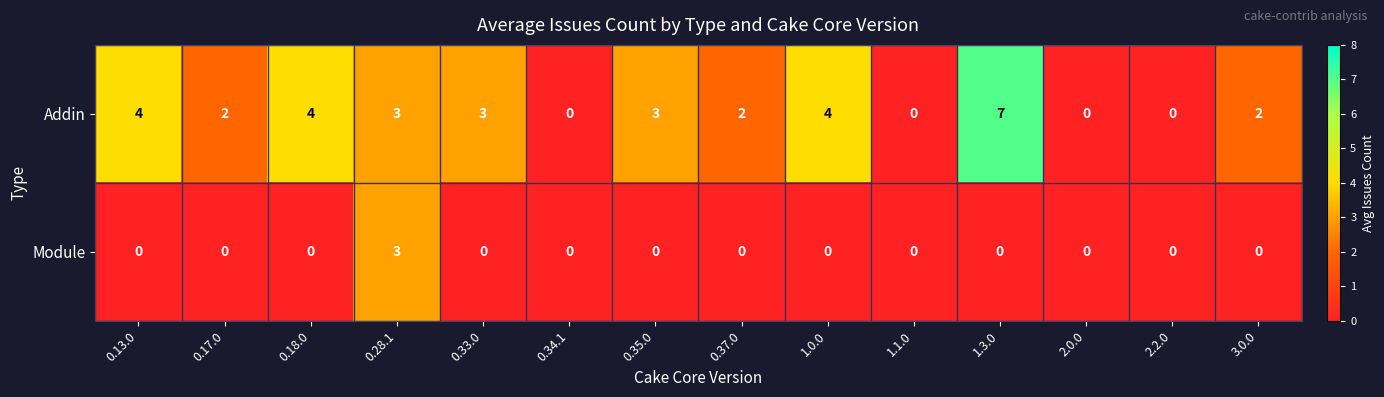

Count the Addin values in the range 0 to 4.

13